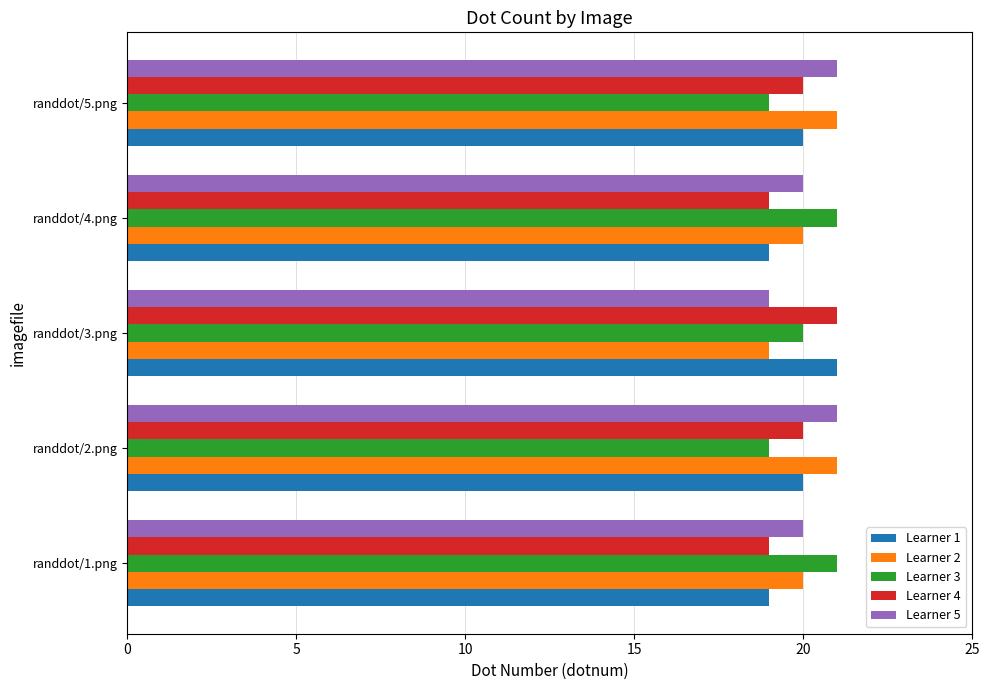

Is it true that Learner 3 equals 30 at randdot/1.png?

False